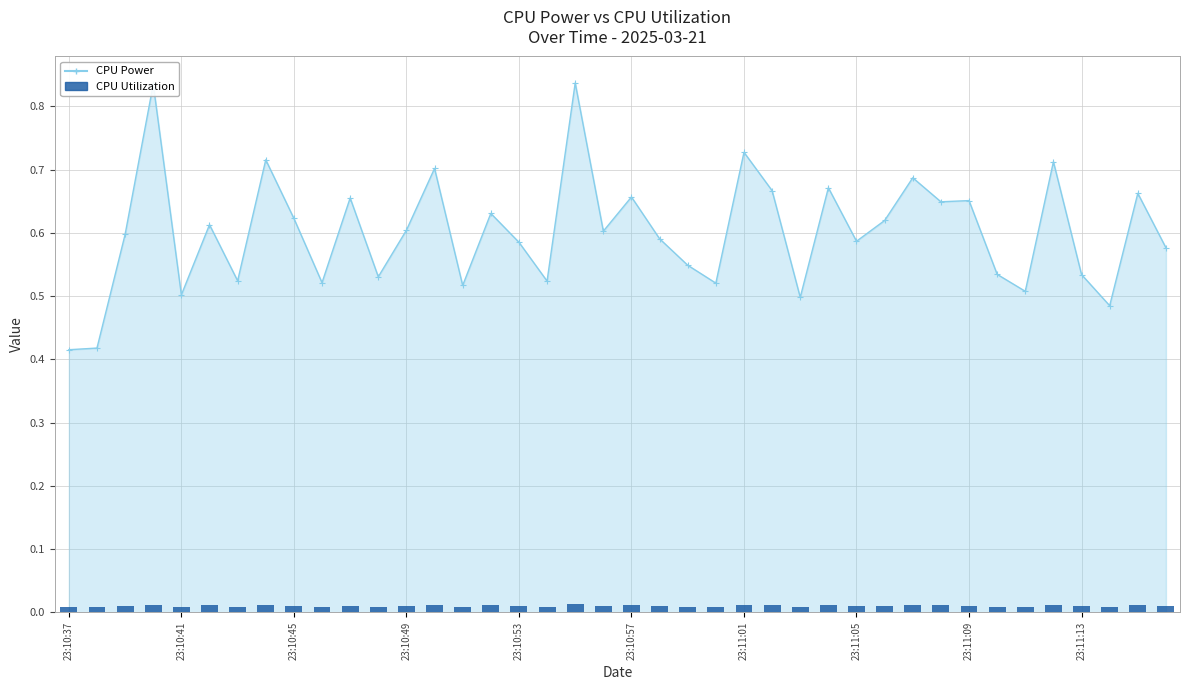

Where is the data nearest to the value 0?

11